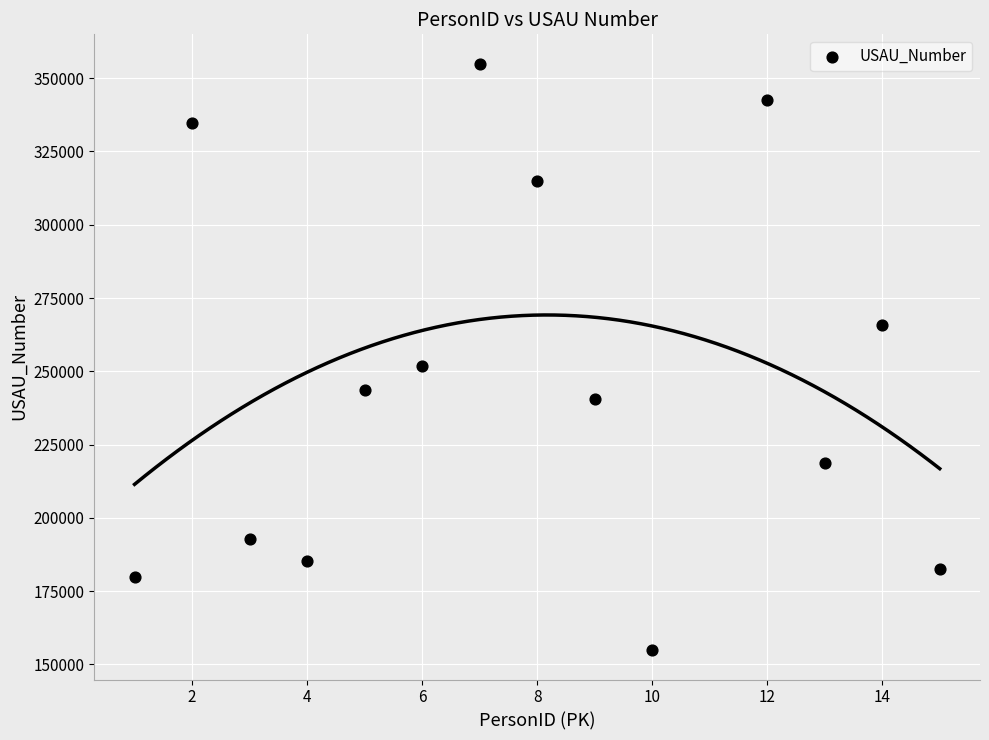

What is the range of Y values (max minus min)?

200138